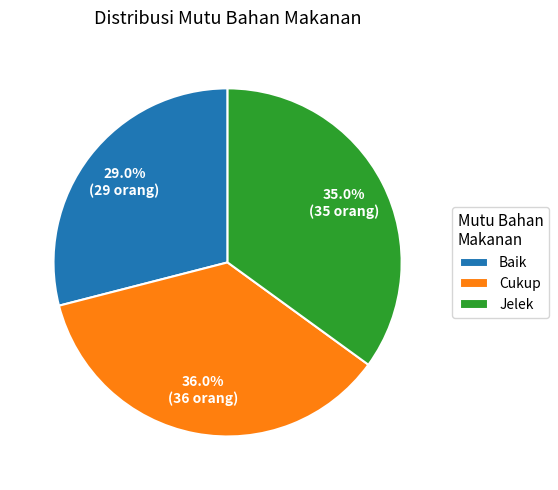

The Cukup slice represents 41% of the pie. True or false?

False